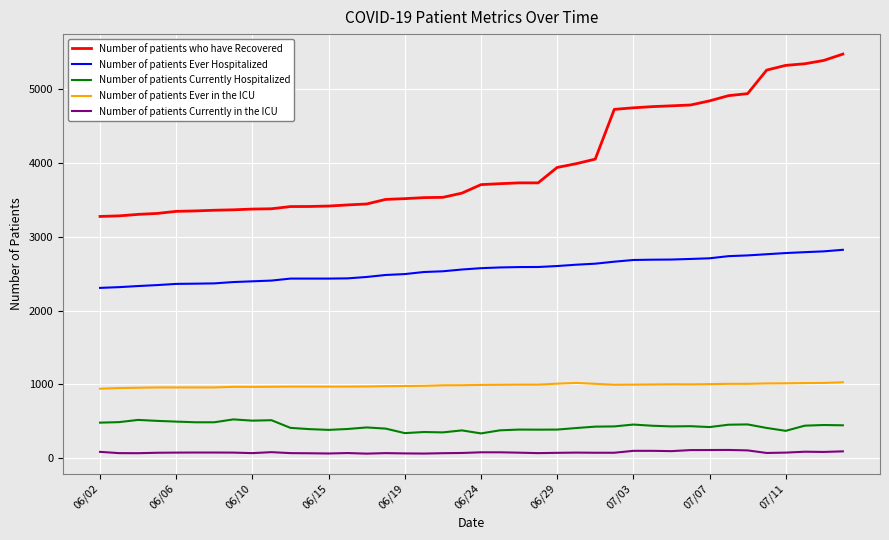

What is the minimum value for Number of patients Currently in the ICU?

61